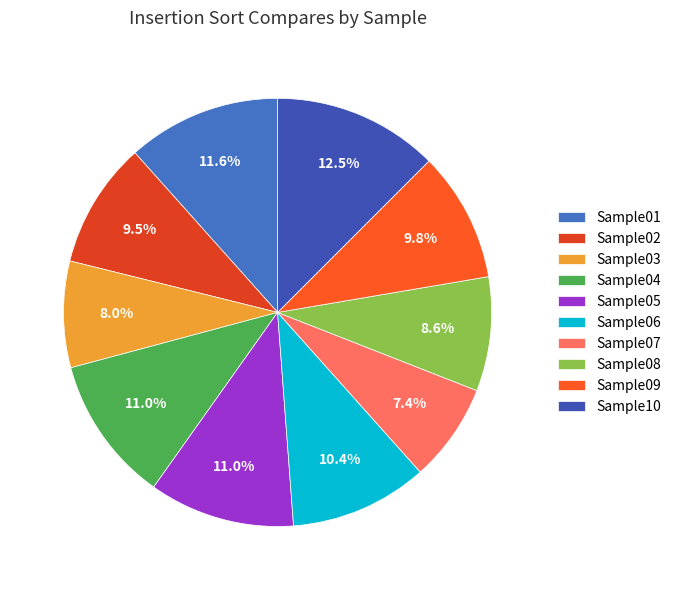

True or false: Sample10 accounts for 23% of the total.

False